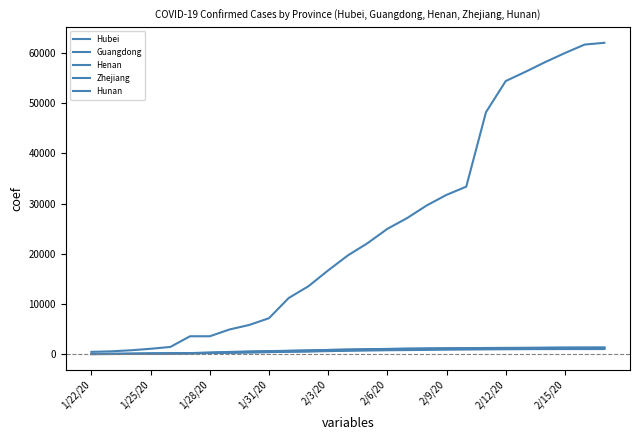

Rank the series by their maximum value, from lowest to highest.

Hunan, Zhejiang, Henan, Guangdong, Hubei